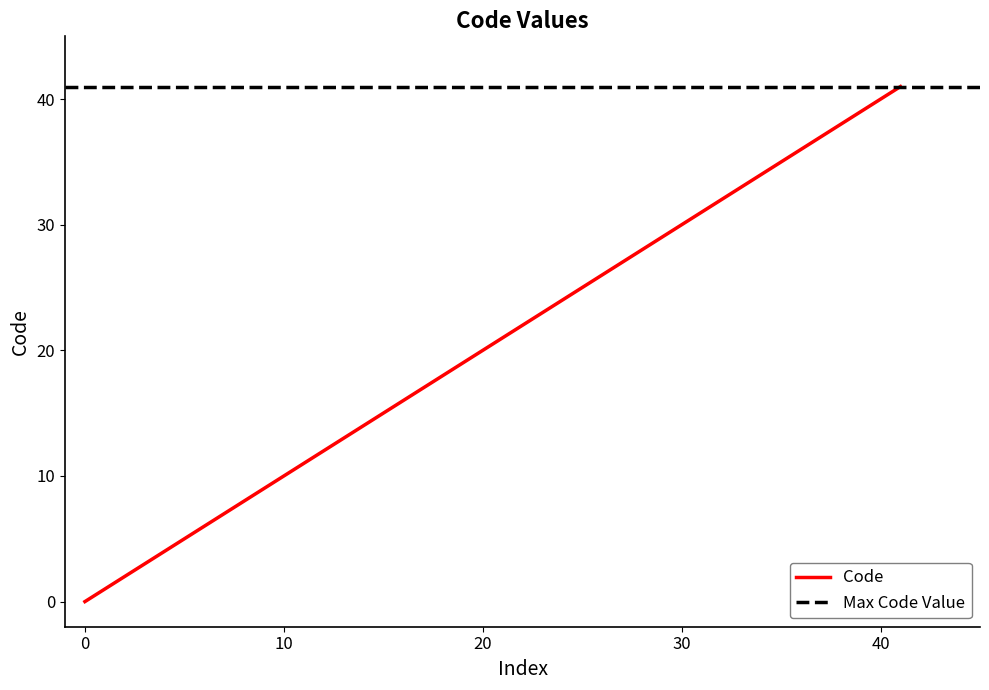

Reading right to left, transcribe all the data shown in this chart.

41=41	40=40	6=6	5=5	4=4	3=3	2=2	1=1	0=0